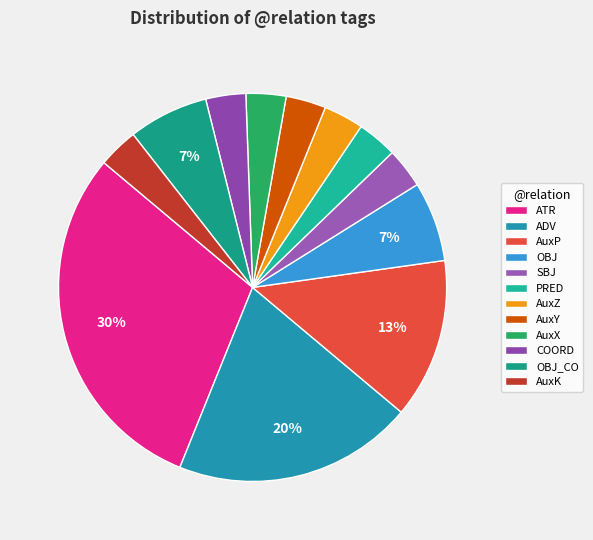

To the nearest percent, what percentage of the pie is PRED?

3%